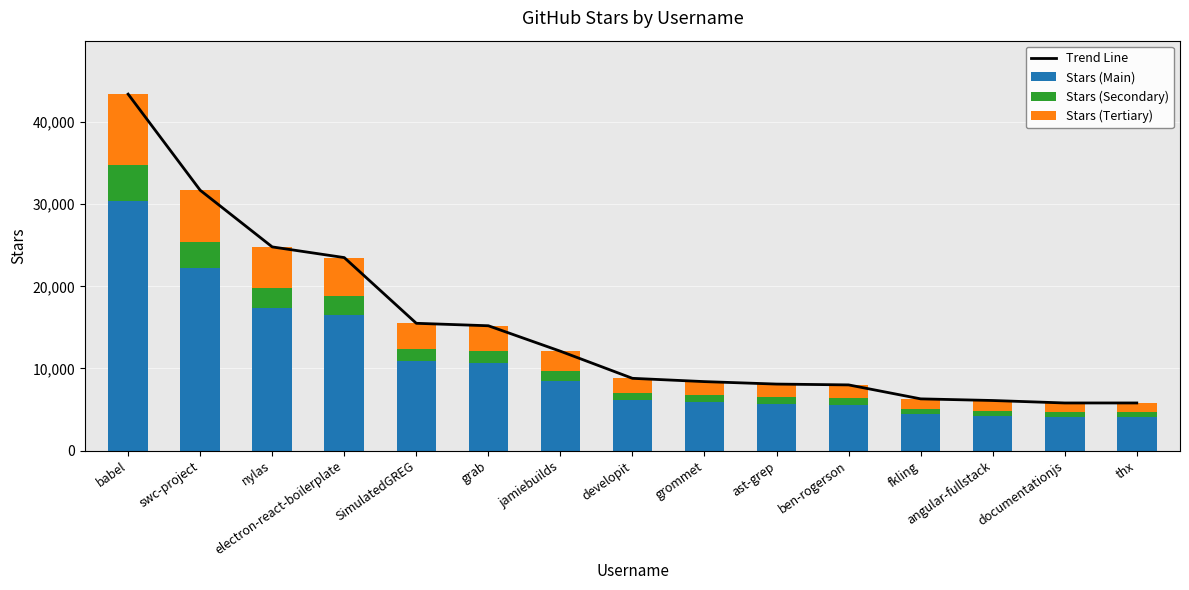

Where is Stars (Tertiary) nearest to the value 4920?

nylas